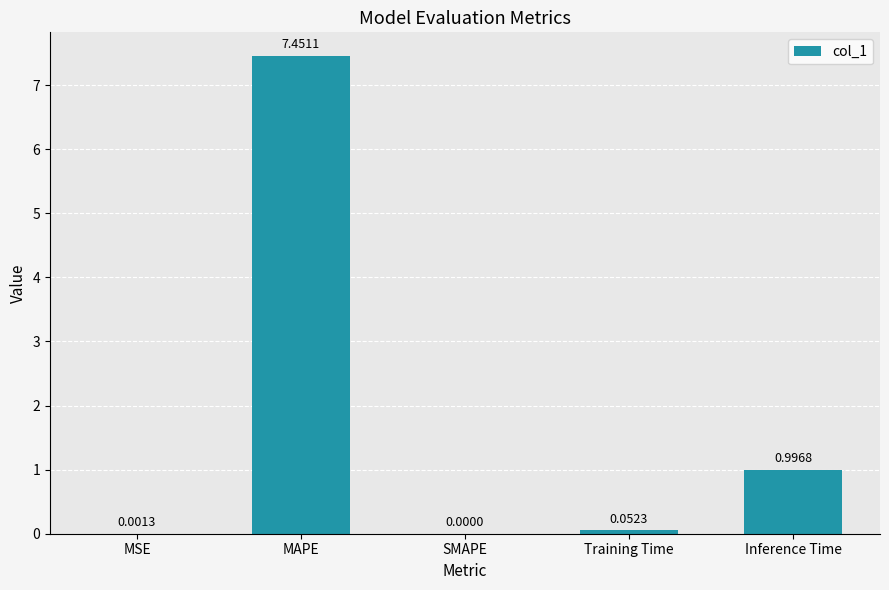

What is the sum of all values?

8.5